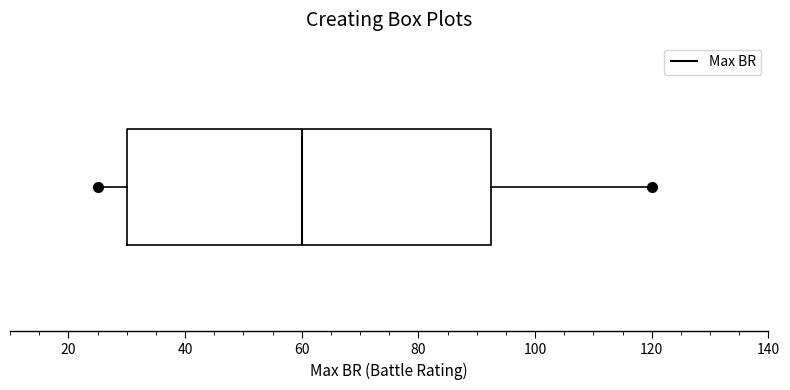

Read this box plot against the x-axis: the position of the median line, the range covered by the box, and the ends of both whiskers. The values are not printed on the chart, so give them approximately, as read against the axis.

median 60, box 30 to 92, whiskers 26 to 120